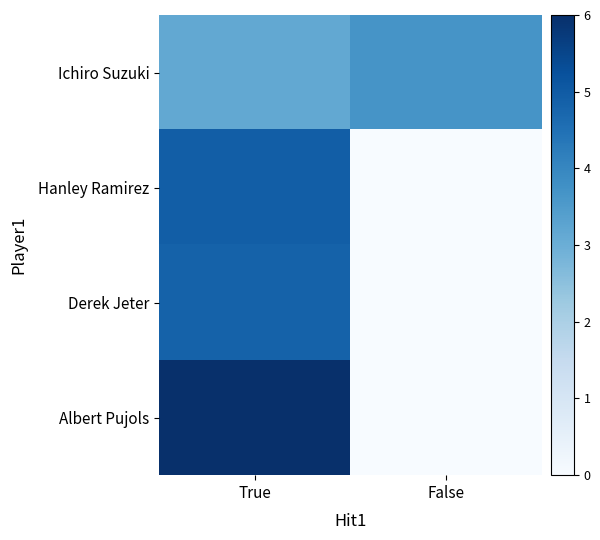

Which has a higher value, True or False?

False